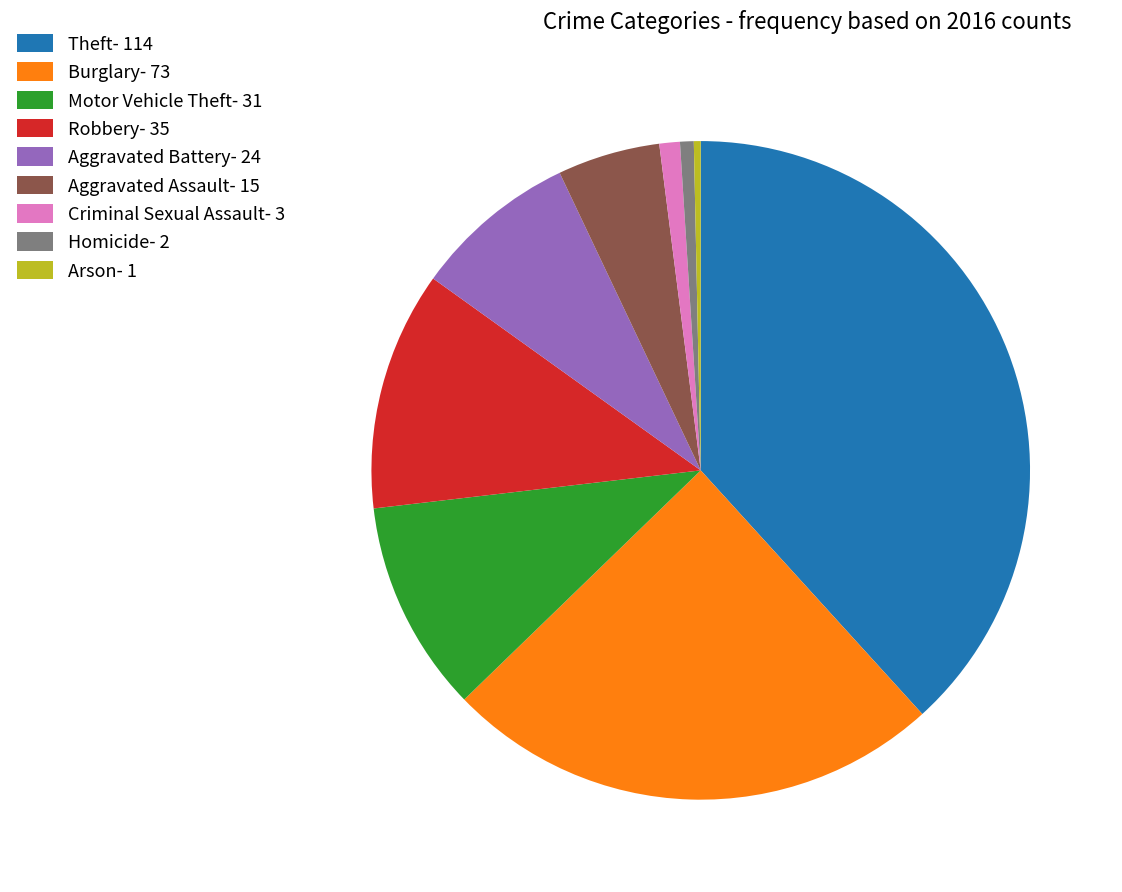

What is the ratio of the value at Aggravated Assault- 15 to the value at Aggravated Battery- 24?

0.6